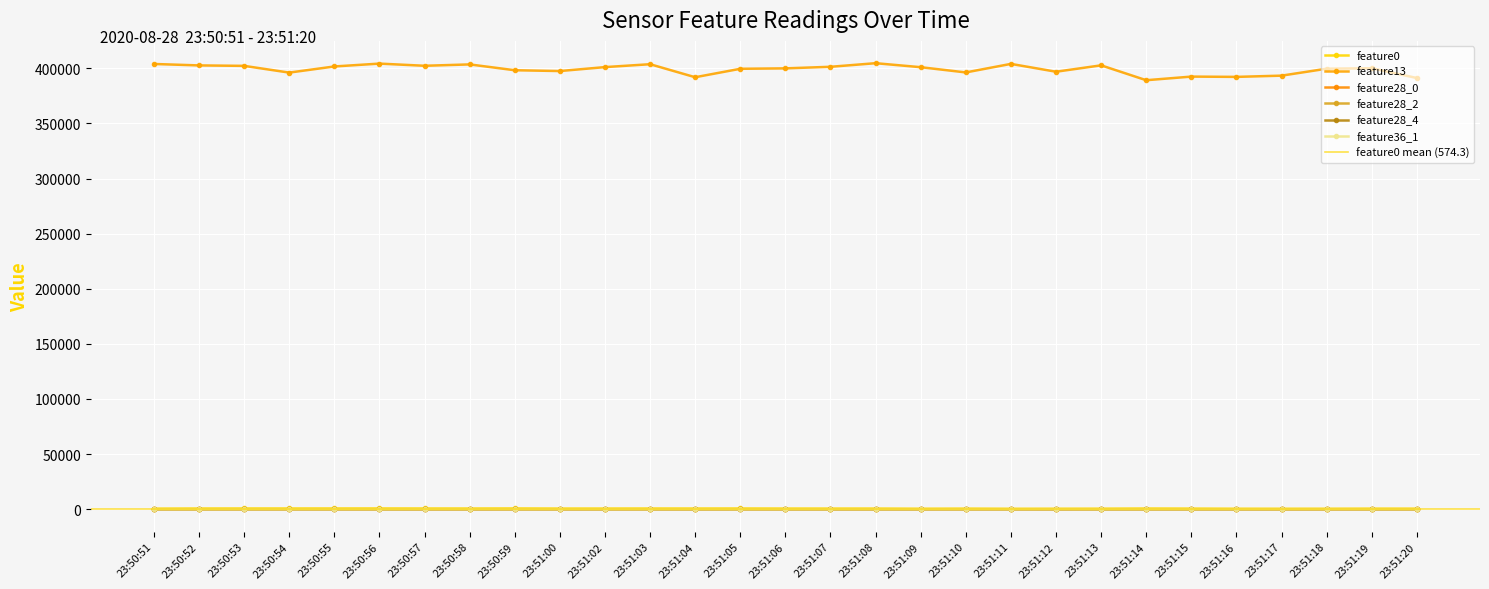

Read the feature28_4 value at 23:50:59.

-66.9